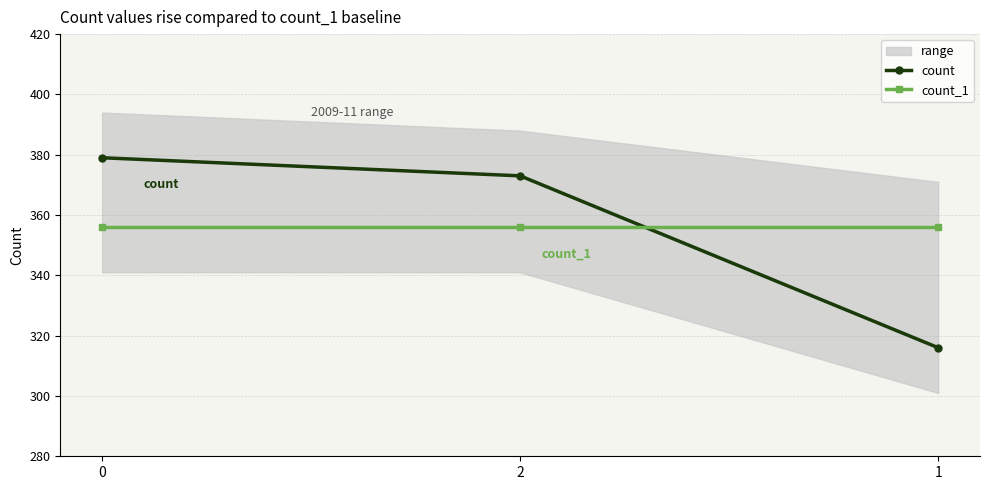

Rank the series by their maximum value, from lowest to highest.

count_1, count